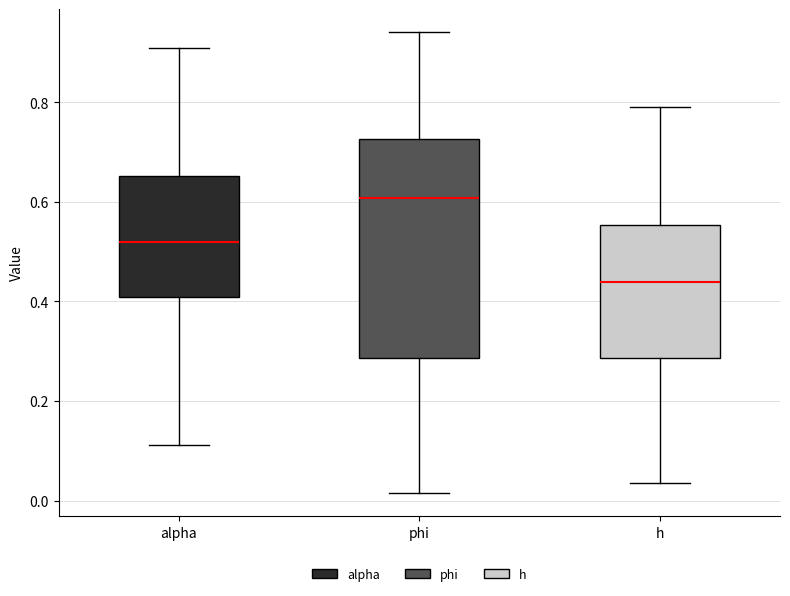

Comparing the boxes themselves (not the whiskers), which one is the tallest?

phi